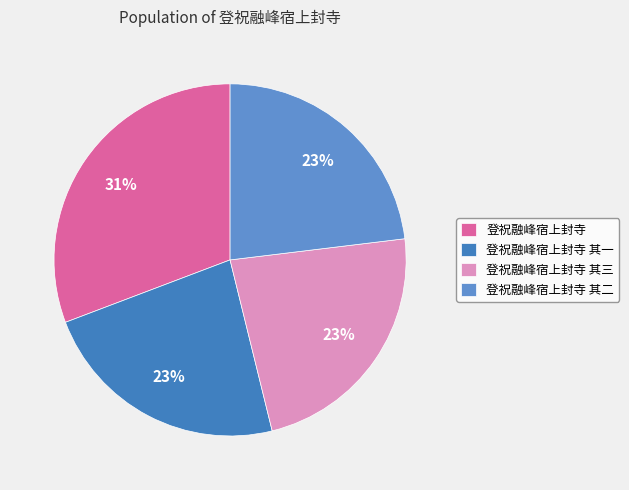

To the nearest percent, what is the difference between the largest and smallest slice percentages?

8%